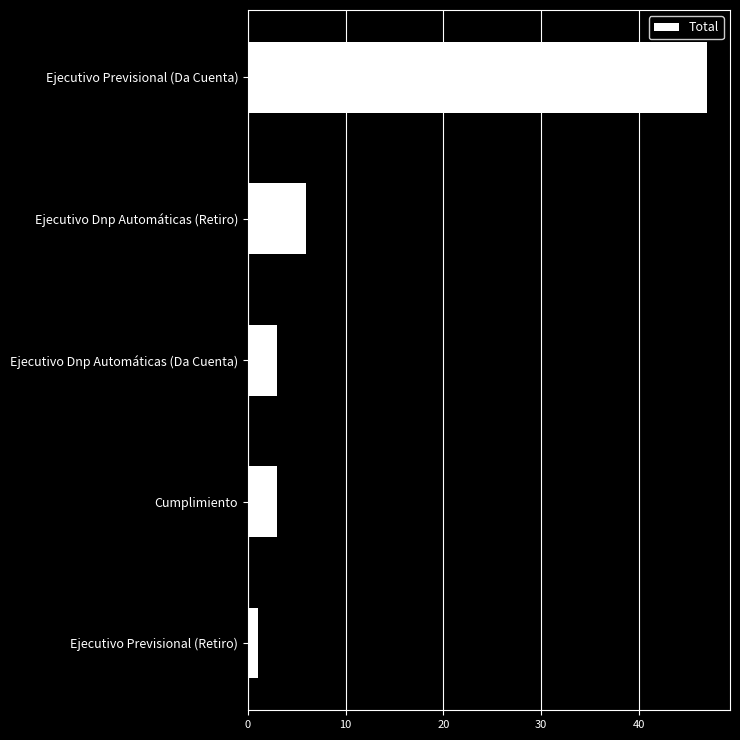

What is the sum of all values?

60